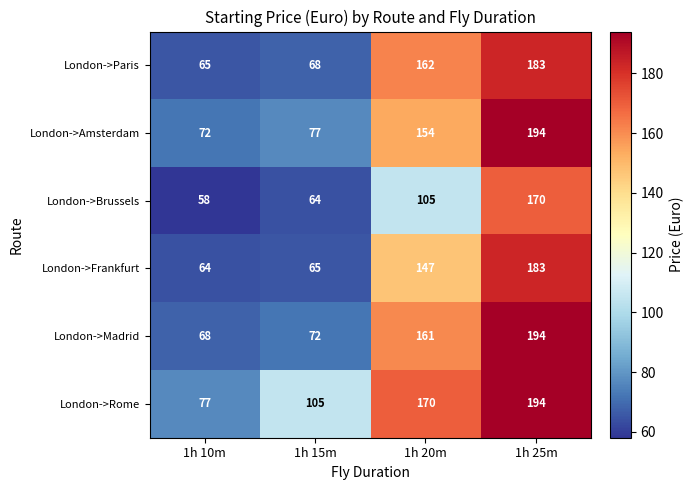

What is the difference between the highest and lowest values at 1h 15m?

41